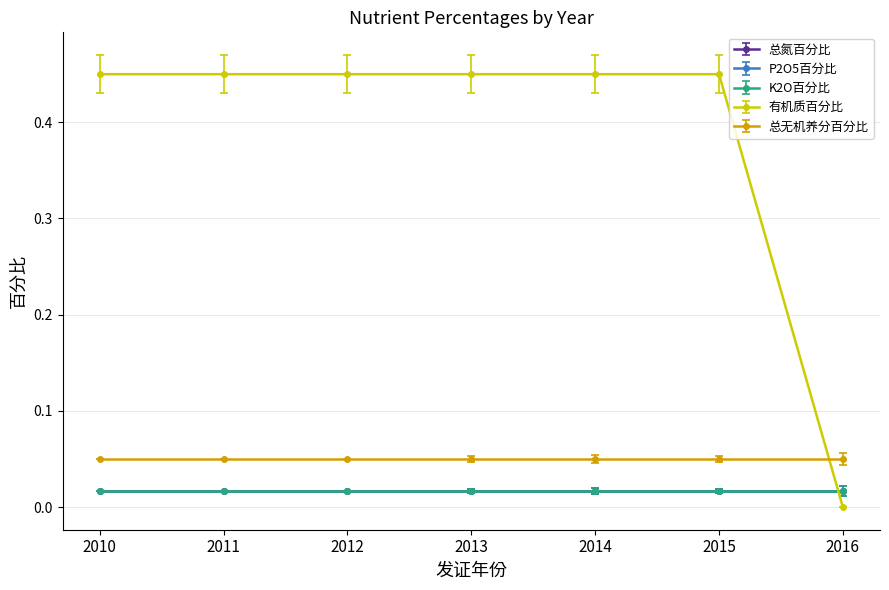

Reading left to right, transcribe all the data shown in this chart.

总氮百分比: 2010=0.0	2011=0.0	2012=0.0	2013=0.0	2014=0.0	2015=0.0	2016=0.0
P2O5百分比: 2010=0.0	2011=0.0	2012=0.0	2013=0.0	2014=0.0	2015=0.0	2016=0.0
K2O百分比: 2010=0.0	2011=0.0	2012=0.0	2013=0.0	2014=0.0	2015=0.0	2016=0.0
有机质百分比: 2010=0.5	2011=0.5	2012=0.5	2013=0.5	2014=0.5	2015=0.5	2016=0.0
总无机养分百分比: 2010=0.1	2011=0.1	2012=0.1	2013=0.1	2014=0.1	2015=0.1	2016=0.1